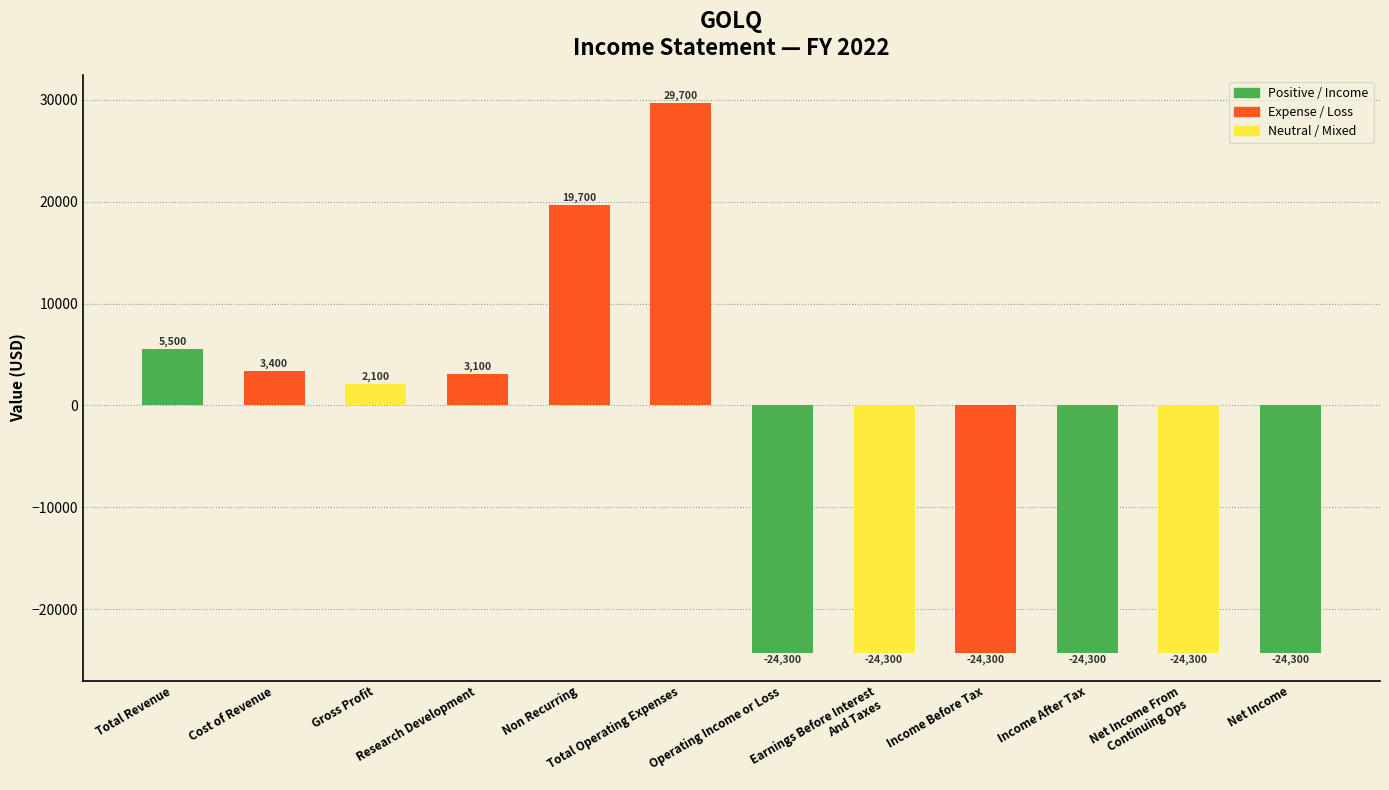

What is the maximum value shown in the chart?

29700